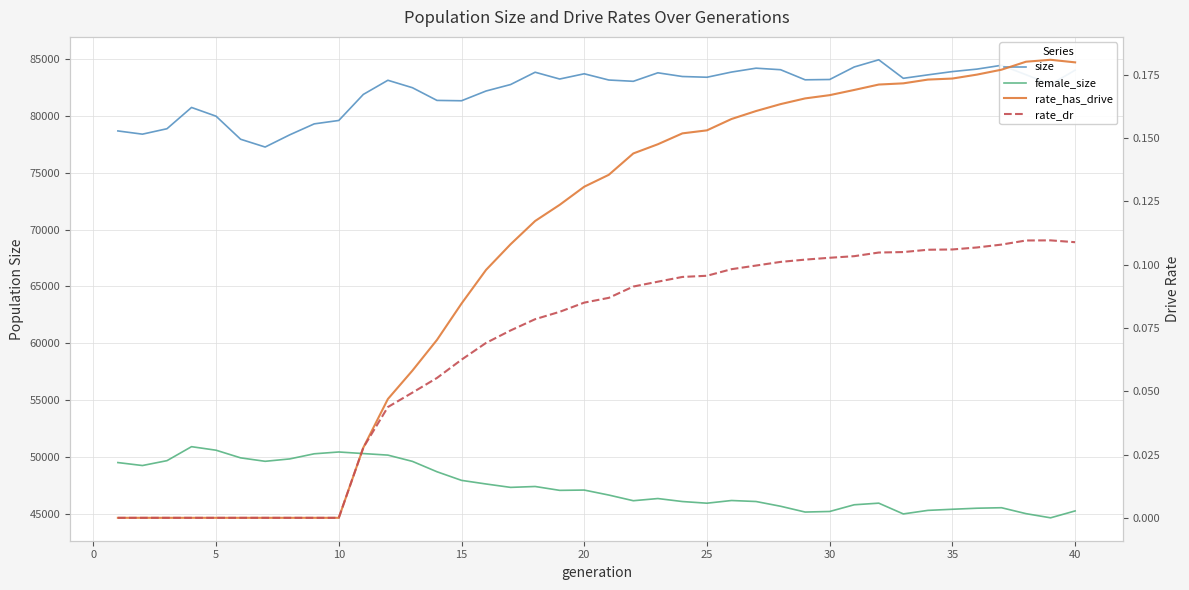

How many values in rate_dr are above zero?

30